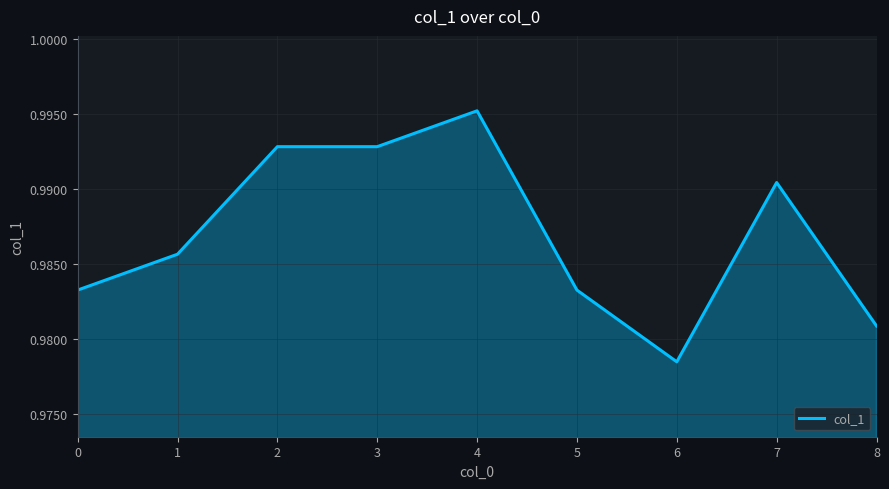

True or false: the data shows 0.4 at 4.

False